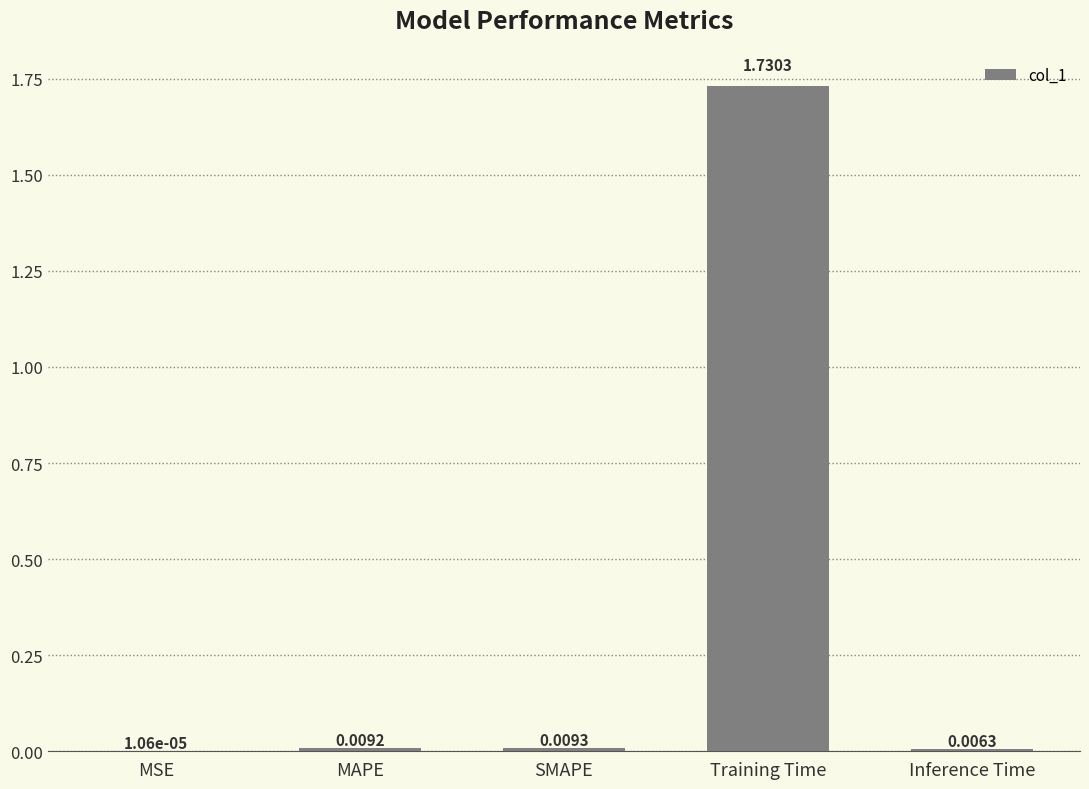

Between Training Time and MSE, which is larger?

Training Time